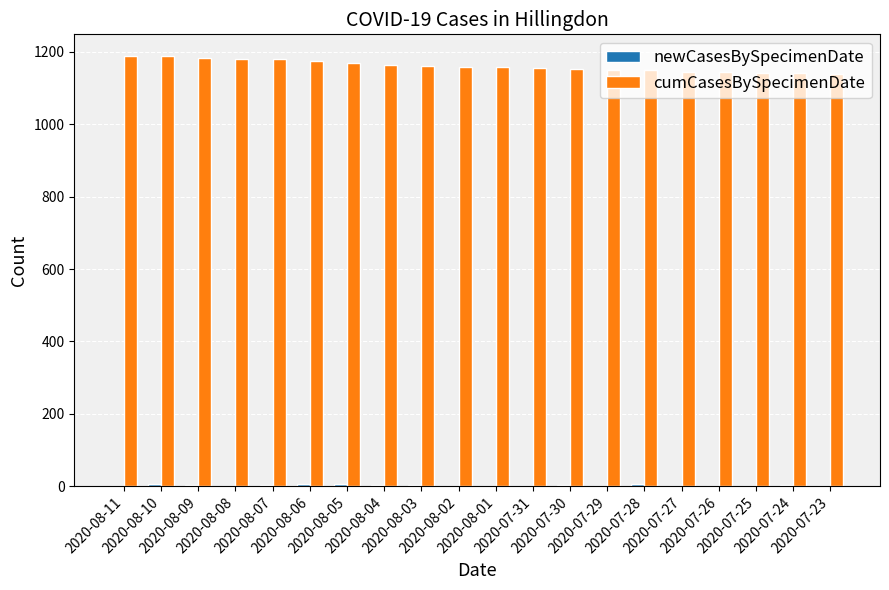

What is the sum of the cumCasesBySpecimenDate values at 2020-08-02 and 2020-07-23?

2297